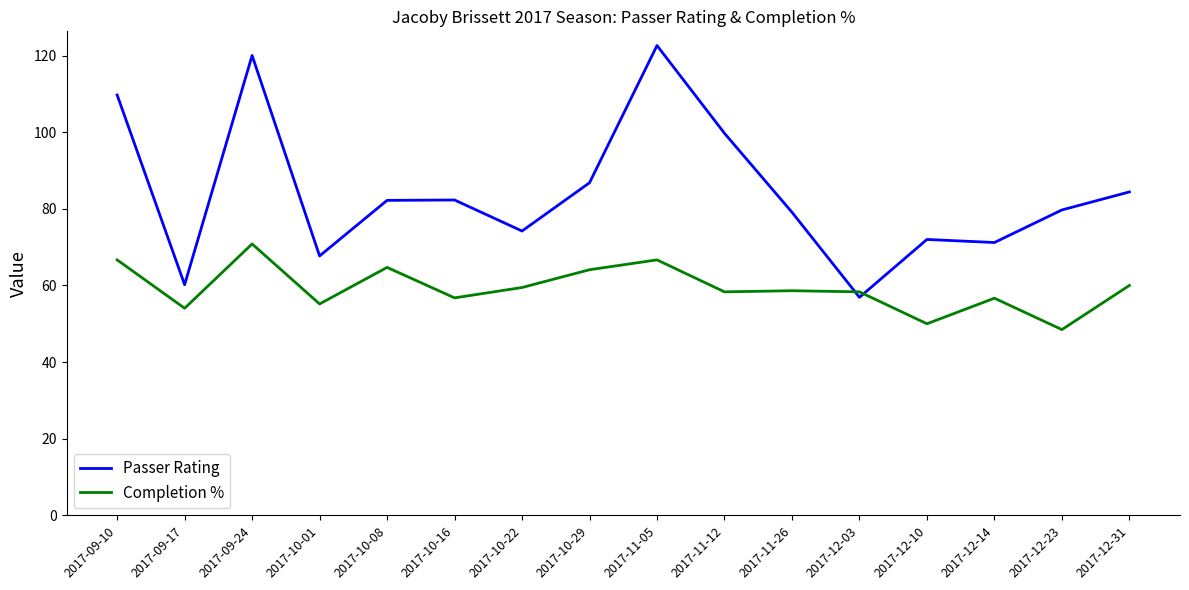

True or false: Completion % has a value of 27.4 at 2017-09-10.

False